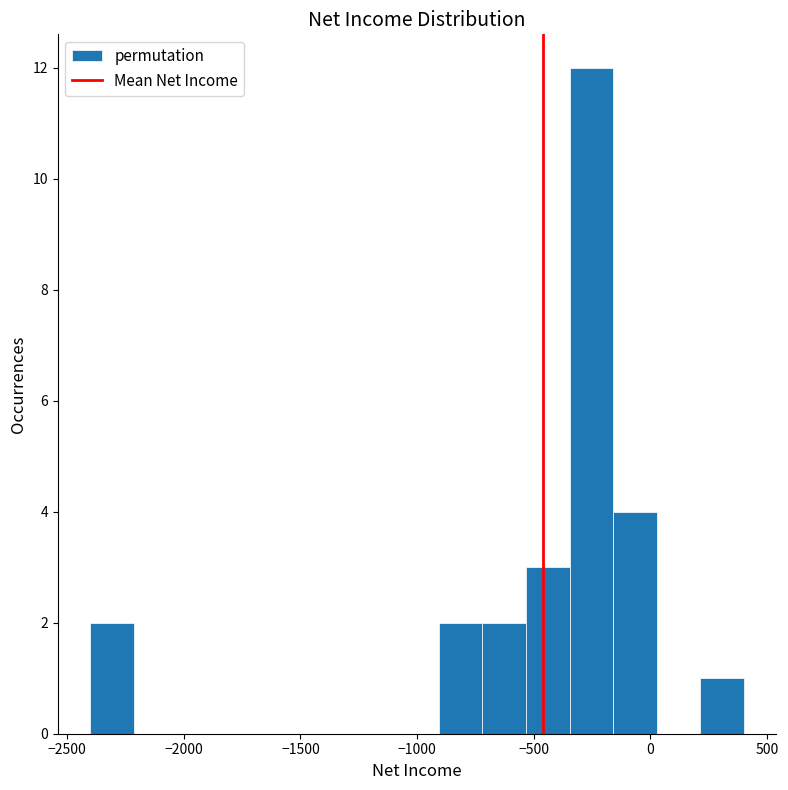

Around what value on the x-axis is the tallest bar? Give the approximate position of its centre, as read against the axis.

-250